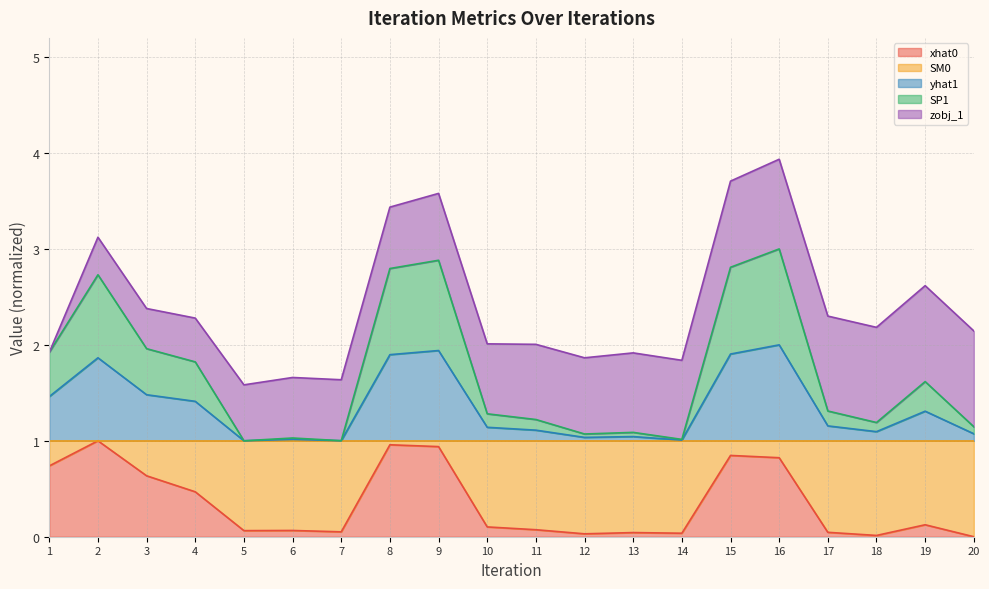

True or false: SP1 and yhat1 cross at least once.

False